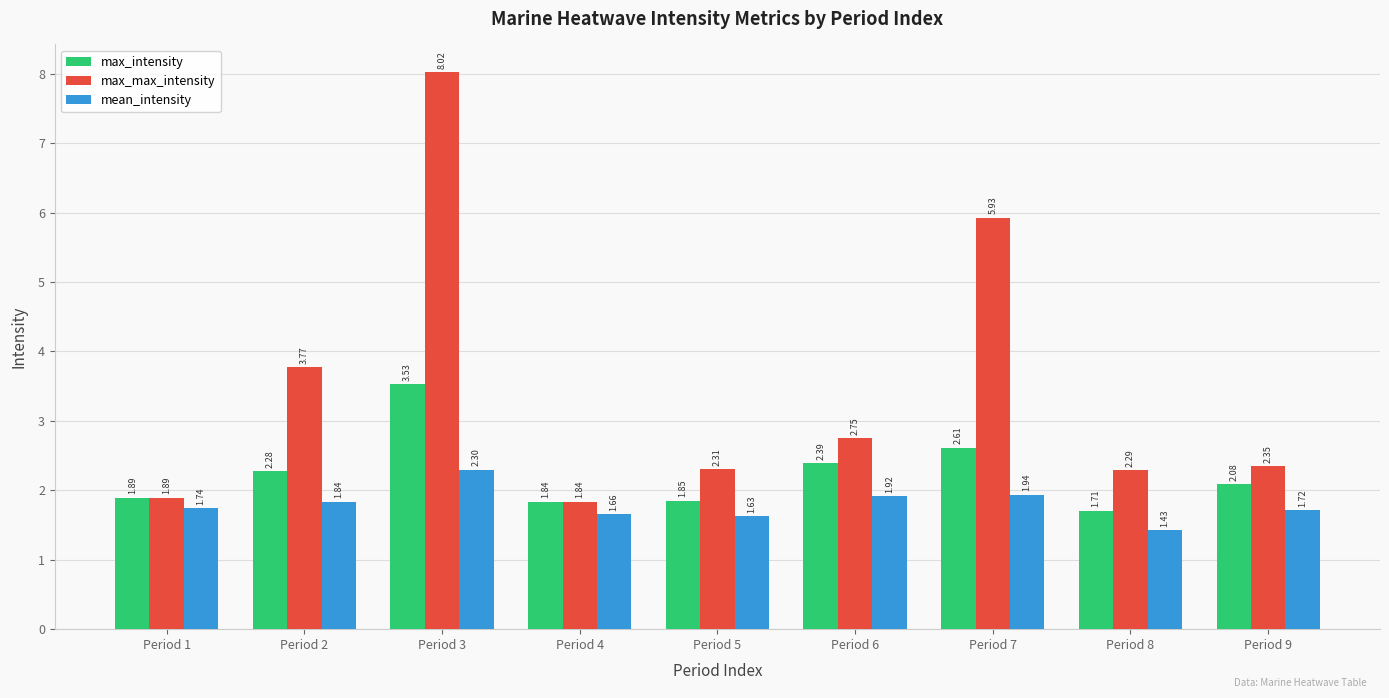

What is the total value across all series at Period 2?

7.9